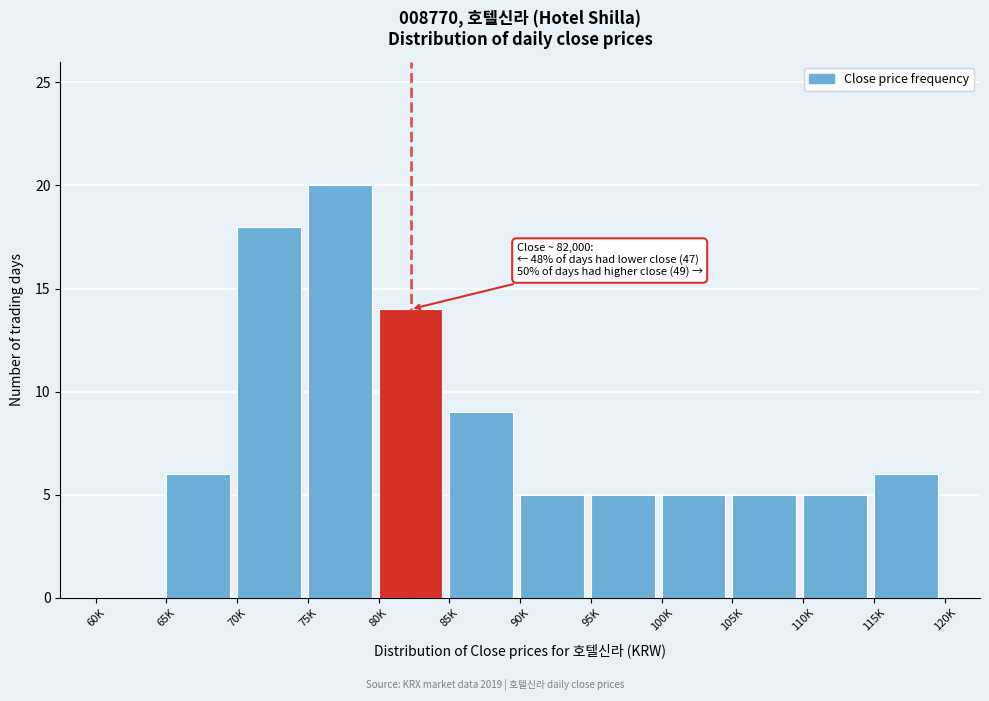

Reading left to right, extract all data points from this chart.

60K=0	65K=6	70K=18	75K=20	80K=14	85K=9	90K=5	95K=5	100K=5	105K=5	110K=5	115K=6